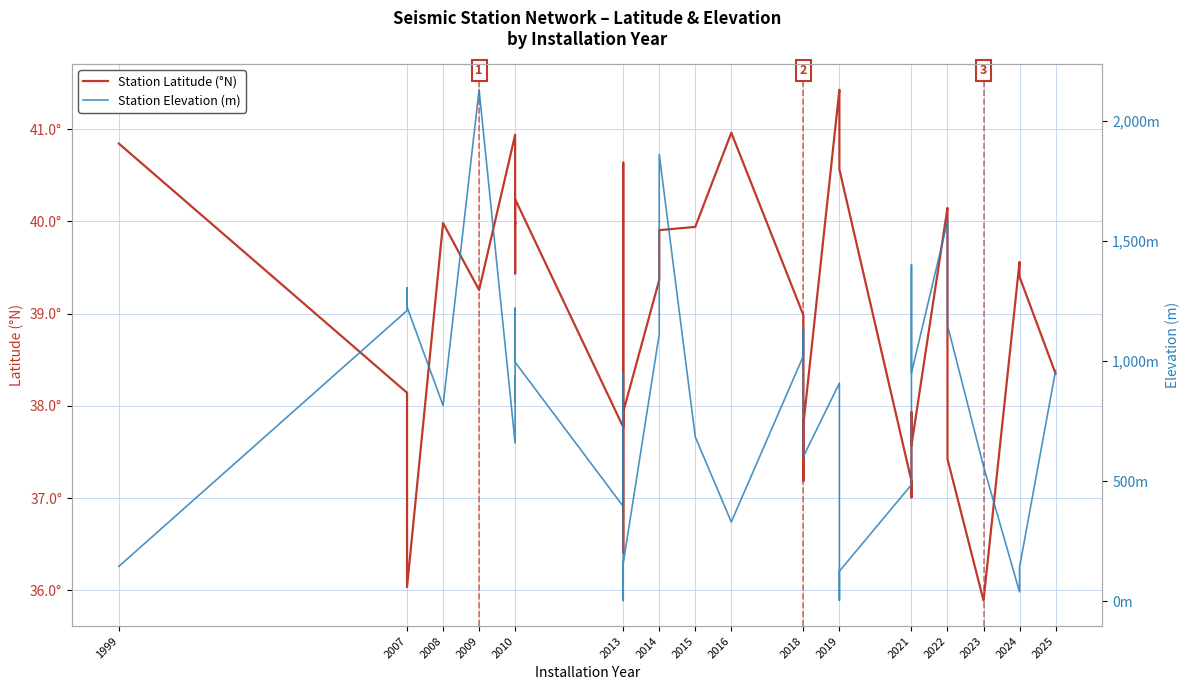

What is the difference between the highest and lowest values at 2018?

982.0